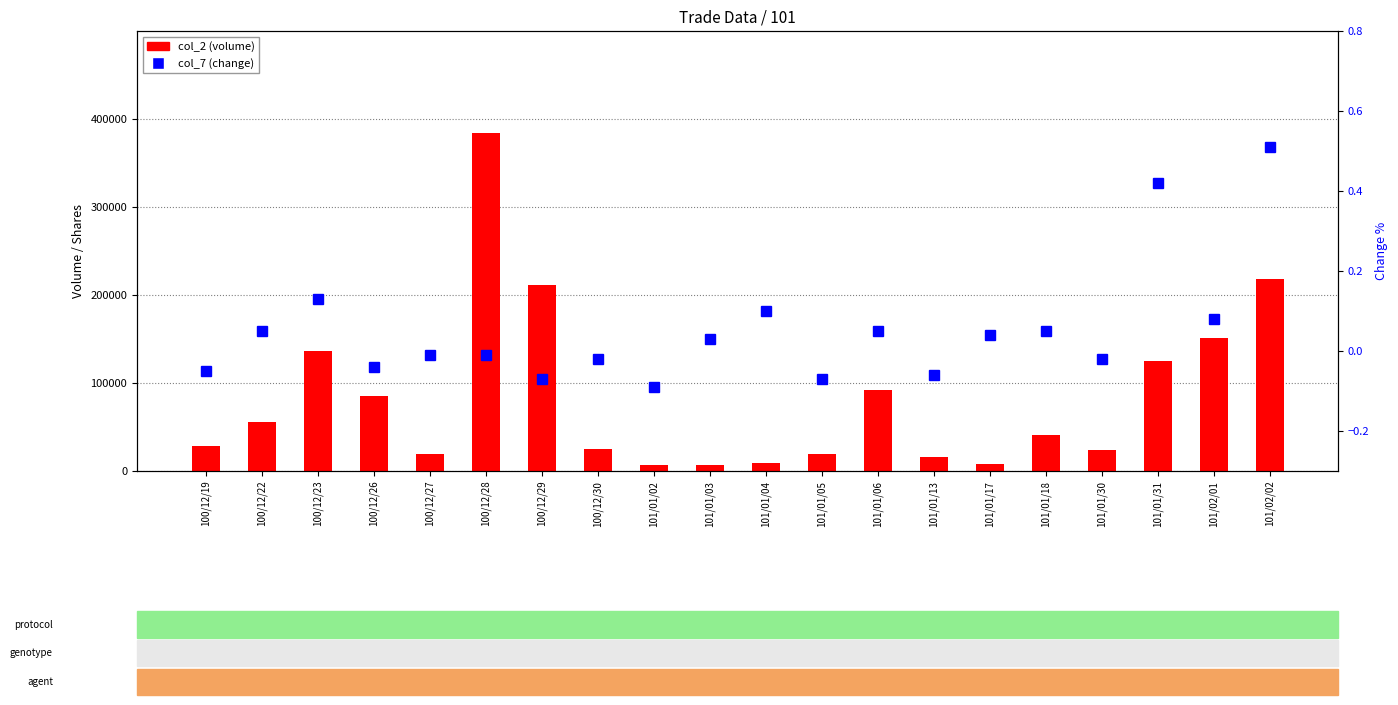

Count the number of data series in this chart.

2